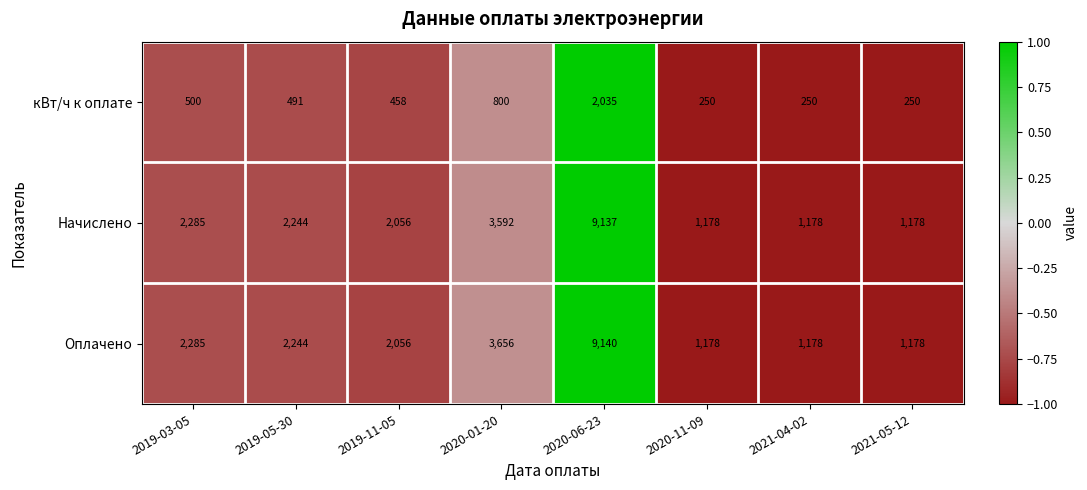

Count the Начислено values in the range 1178 to 3592.

7